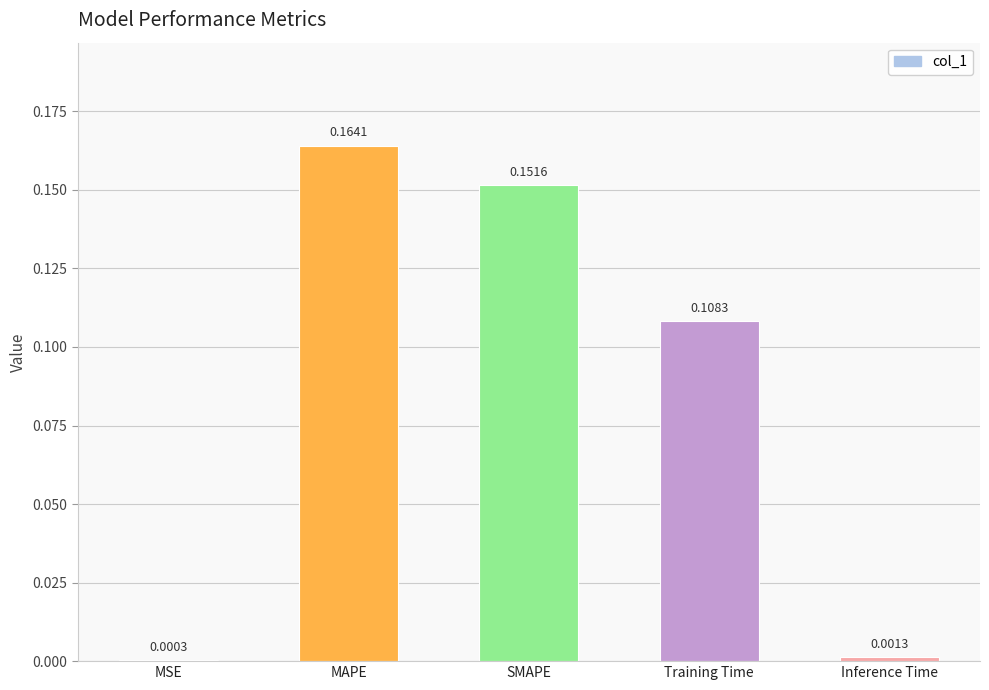

Where is the data nearest to the value 0?

MSE